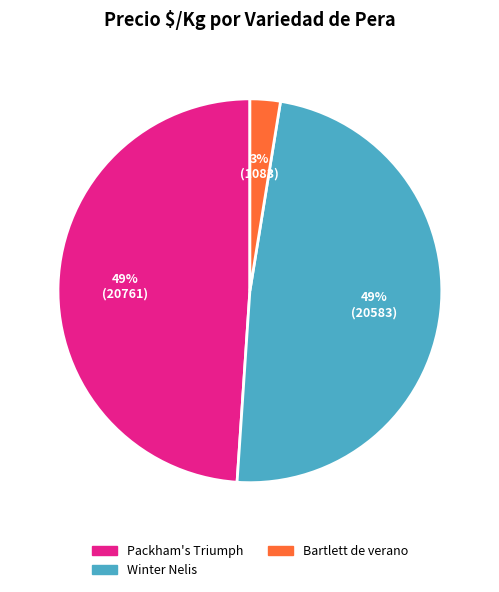

Is Winter Nelis the majority of the pie?

No